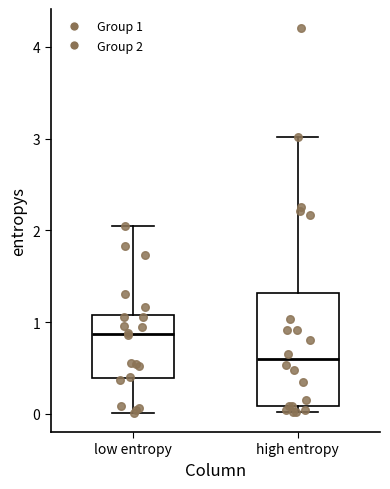

Which box's median line is the highest?

low entropy